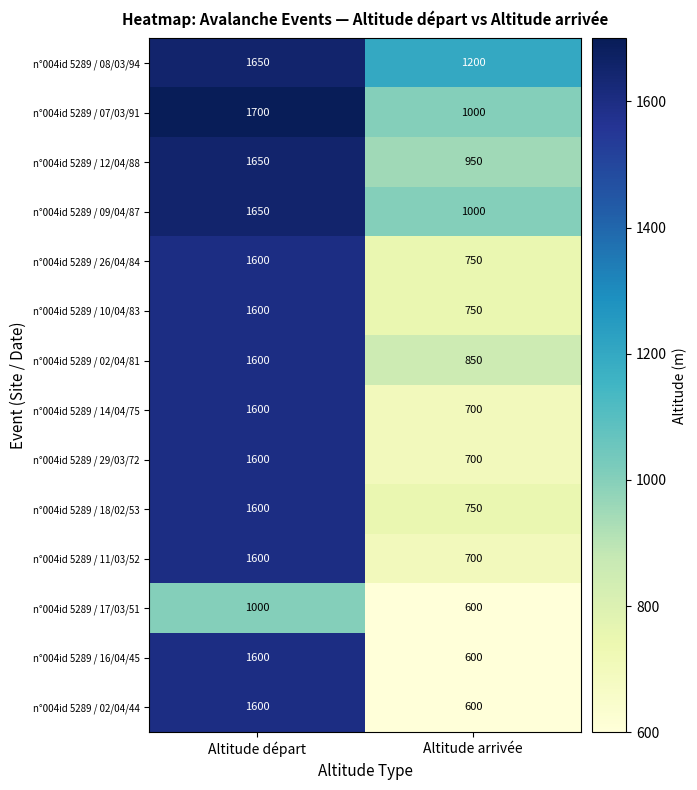

What is the spread (max minus min) of values at Altitude départ?

700